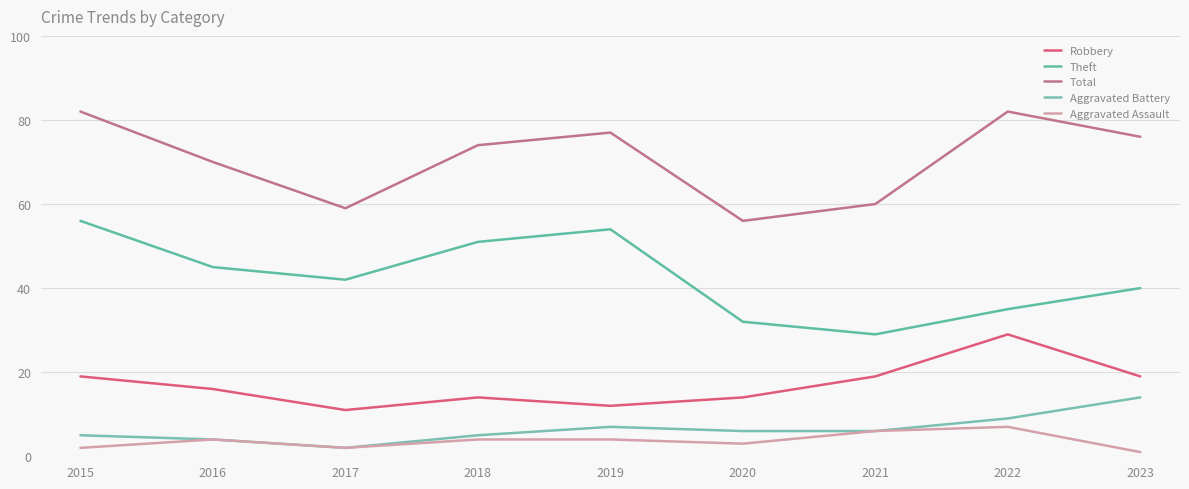

At how many categories does at least one series exceed 51?

9